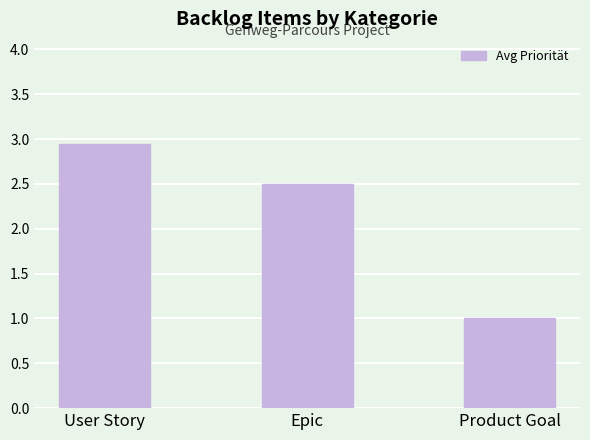

List the labels in order of value, smallest first.

Product Goal, Epic, User Story